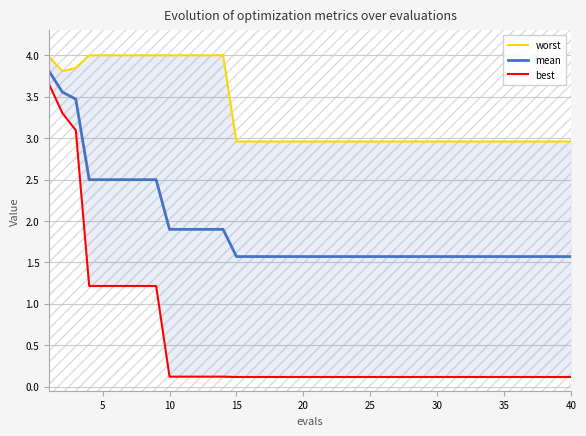

Which series has the largest total across all categories?

worst